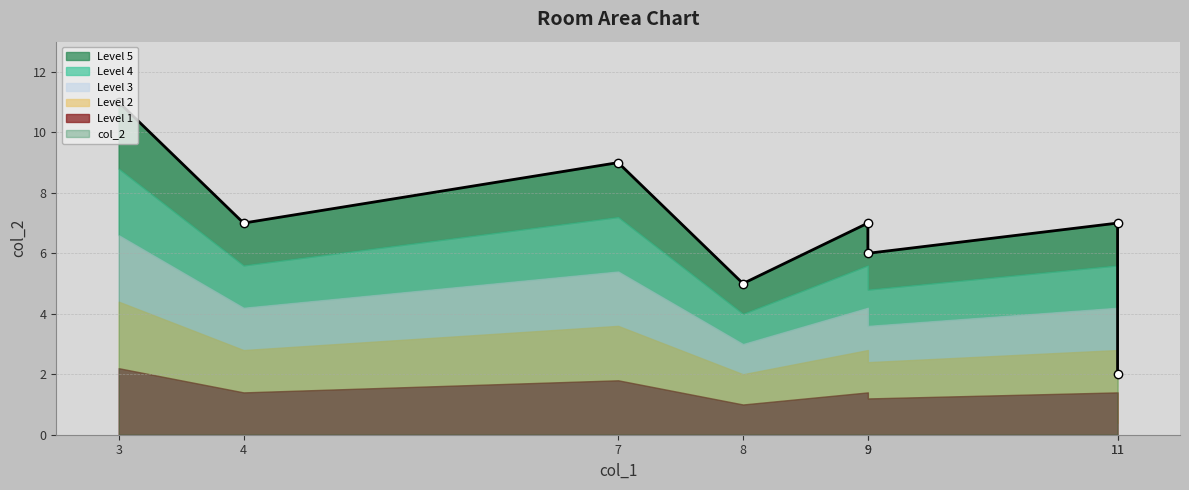

What is the change in value from room3 to room5?

-5